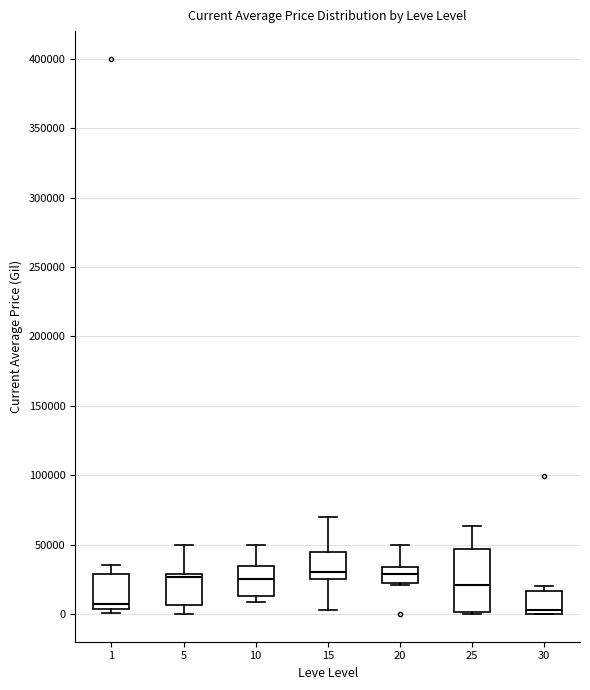

Reading left to right, transcribe this box plot: for each box, give where its median line is, the range the box spans, and where its two whiskers end, as read against the y-axis. The values are not printed on the chart, so give them approximately, as read against the axis.

1: median 5000 (just above the box's lower edge), box 5000 to 30000, whiskers 0 to 35000
5: median 25000, box 5000 to 30000, whiskers 0 to 50000
10: median 25000, box 15000 to 35000, whiskers 10000 to 50000
15: median 30000, box 25000 to 45000, whiskers 0 to 70000
20: median 30000, box 20000 to 35000, whiskers 20000 to 50000
25: median 20000, box 0 to 45000, whiskers 0 to 65000
30: median 5000, box 0 to 15000, whiskers 0 to 20000